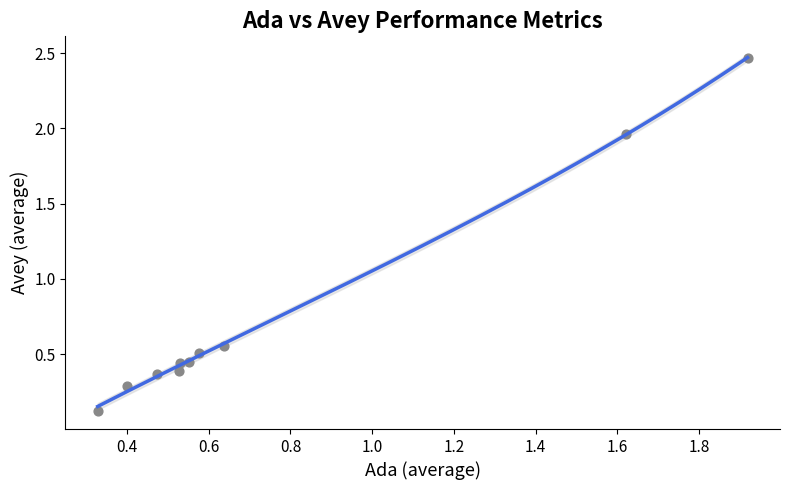

What is the average Y value?

0.8